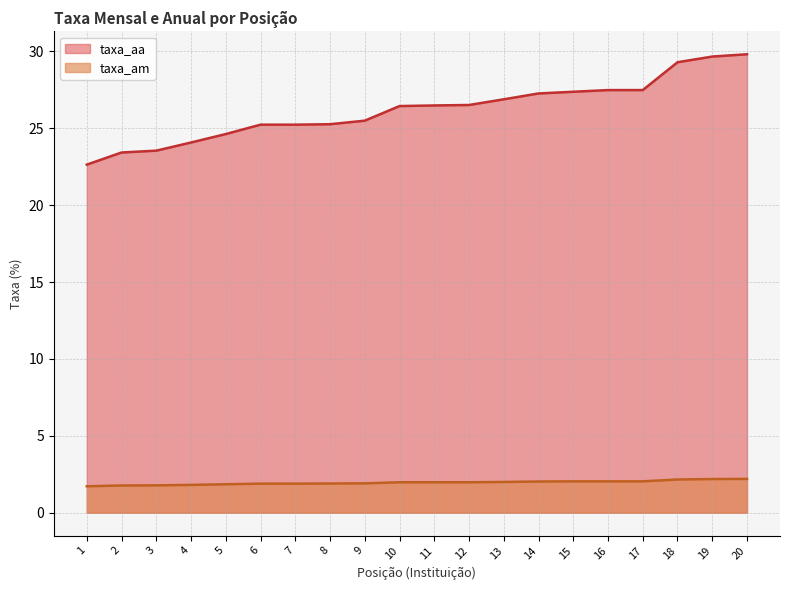

True or false: taxa_aa has more than 0 points higher than both neighbors.

False